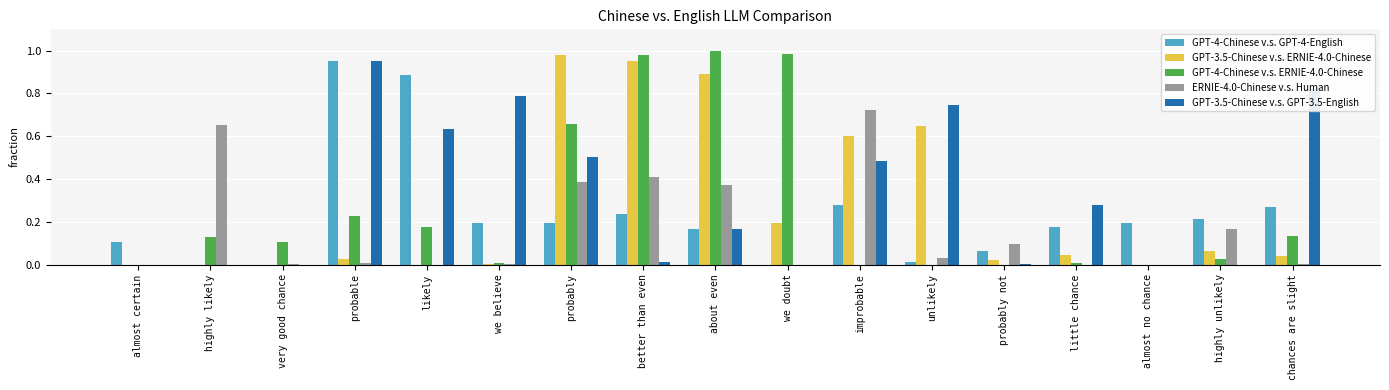

Which series has the largest total across all categories?

GPT-3.5-Chinese v.s. GPT-3.5-English